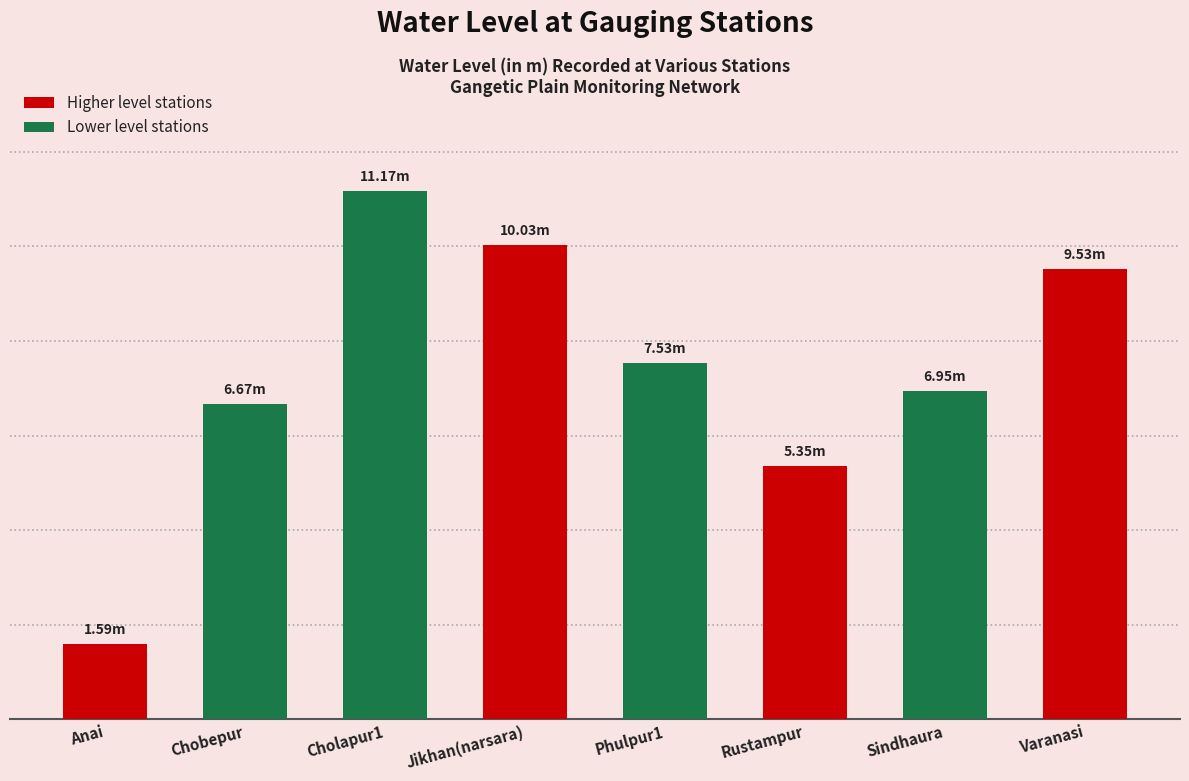

What is the sum of all values?

58.8